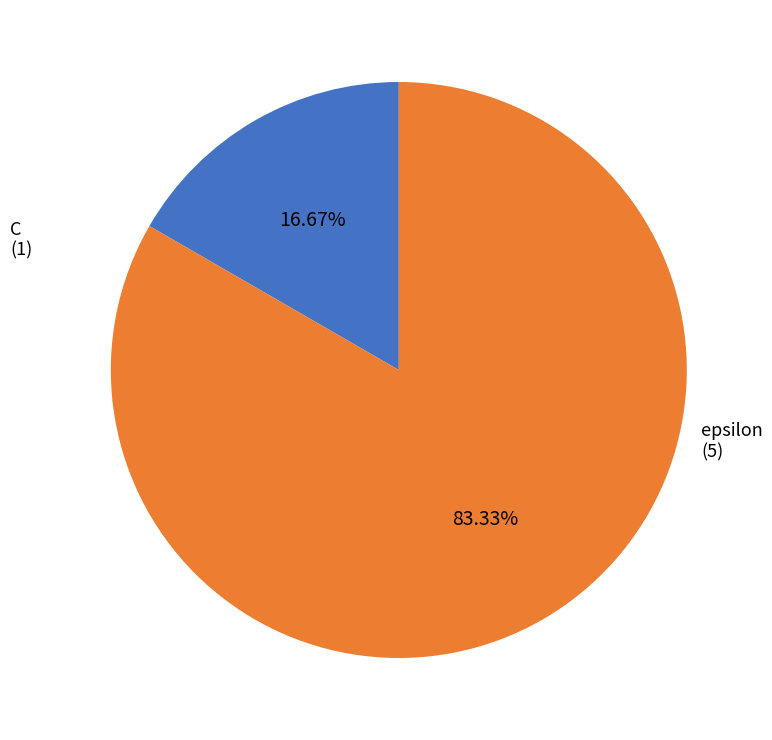

To the nearest percent, what is the difference between the epsilon and C slice percentages?

67%